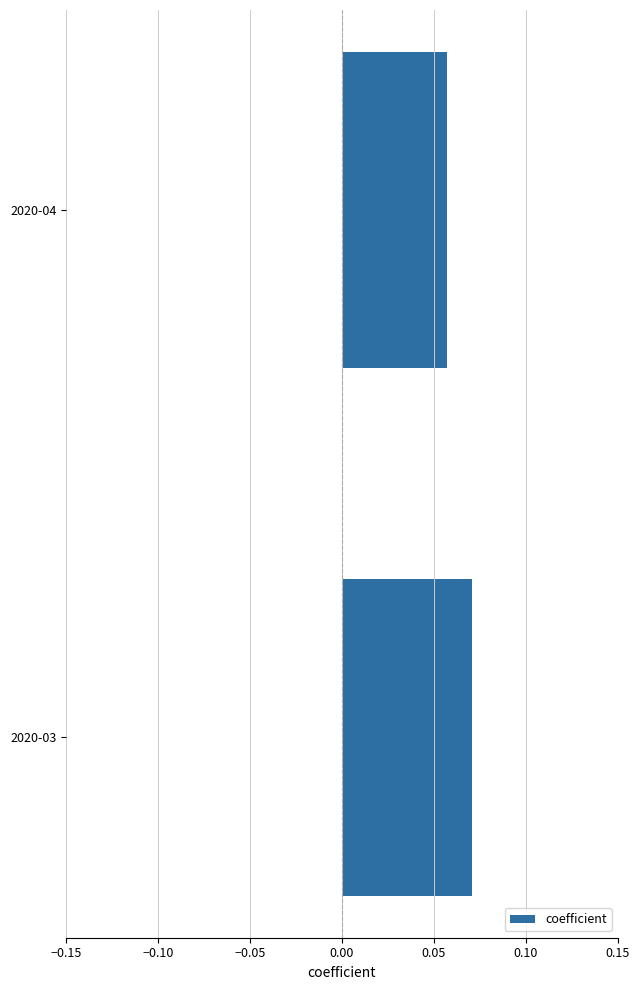

Does the chart contain stacked bars?

No